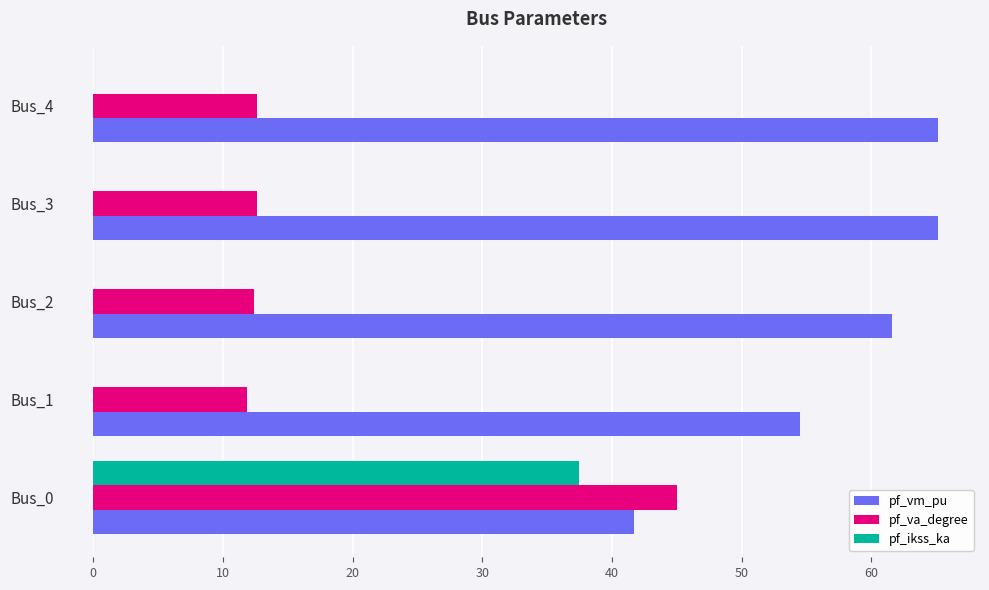

Between Bus_1 and Bus_3, which series saw the biggest shift?

pf_vm_pu